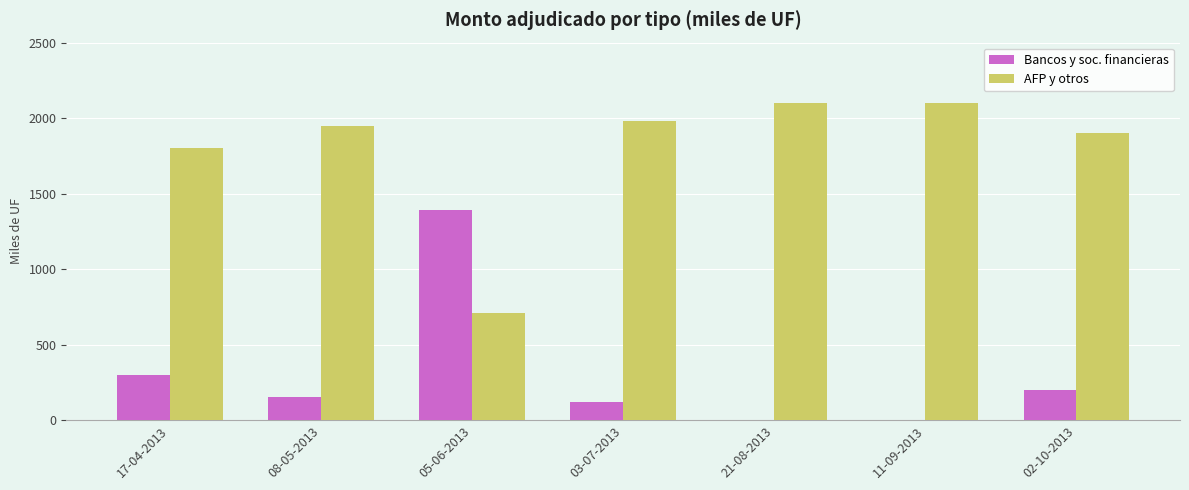

What is the maximum value for AFP y otros?

2100